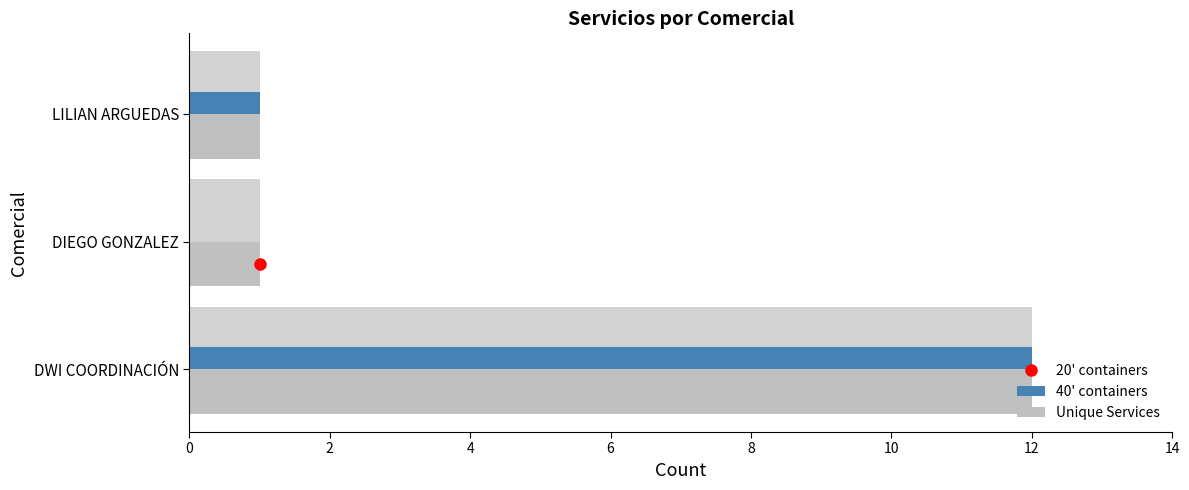

True or false: Unique Services has a value of 1 at DIEGO GONZALEZ.

True